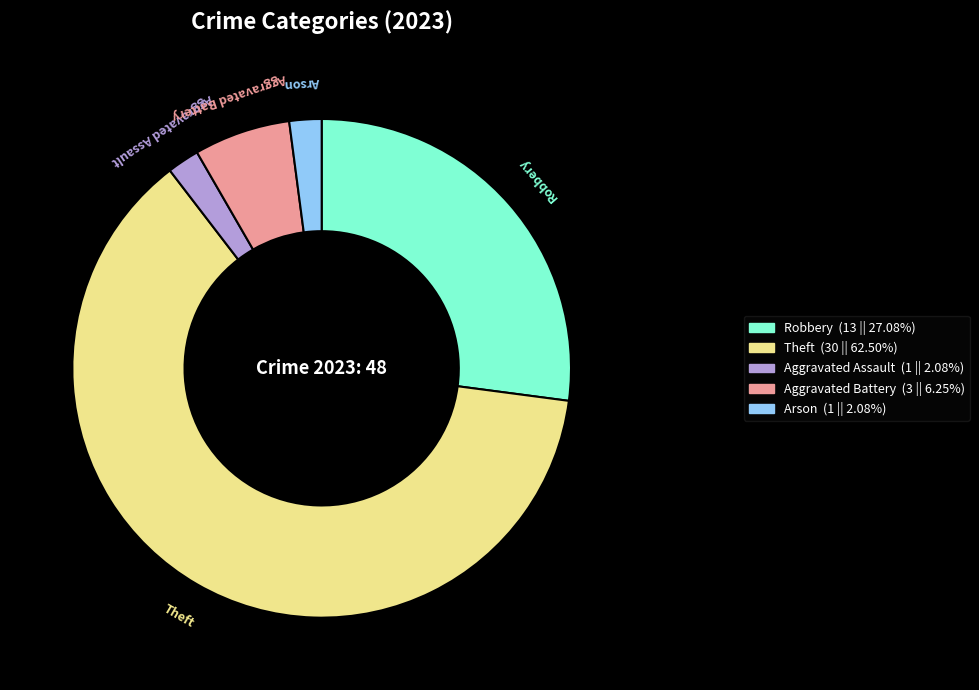

Between Arson and Robbery, which is larger?

Robbery